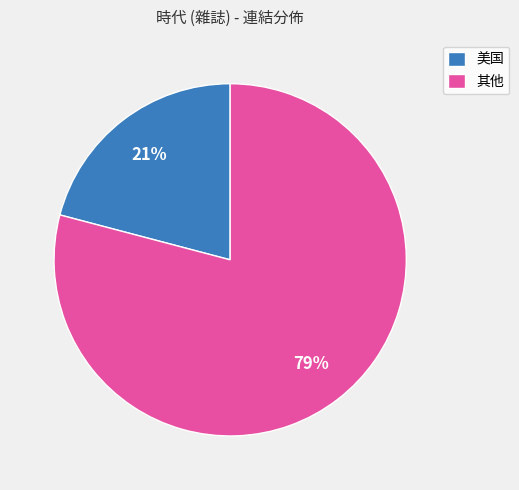

What percentage is the 美国 slice, to the nearest percent?

21%